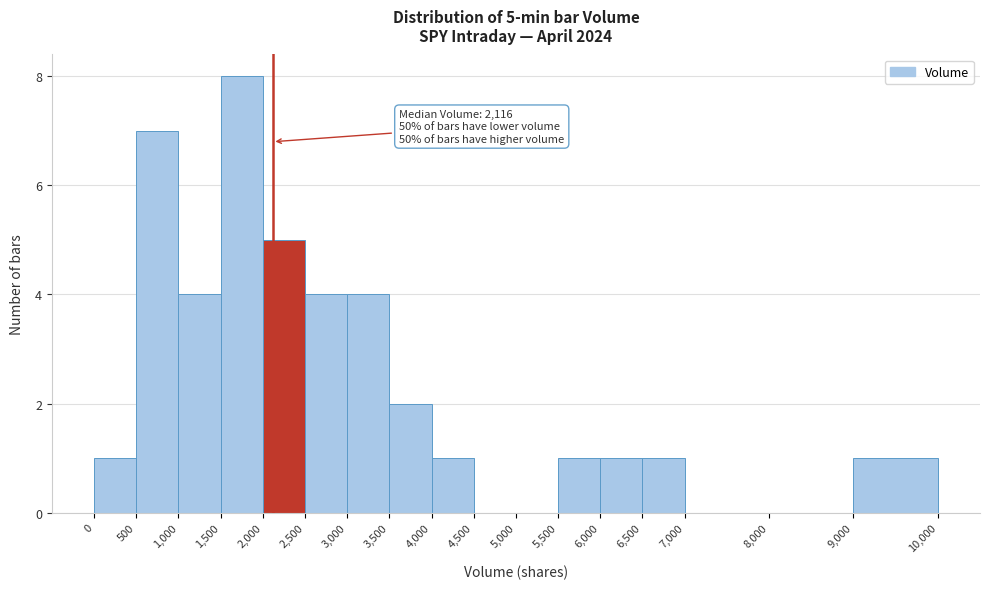

Which range on the x-axis has the tallest bar?

1,500 to 2,000